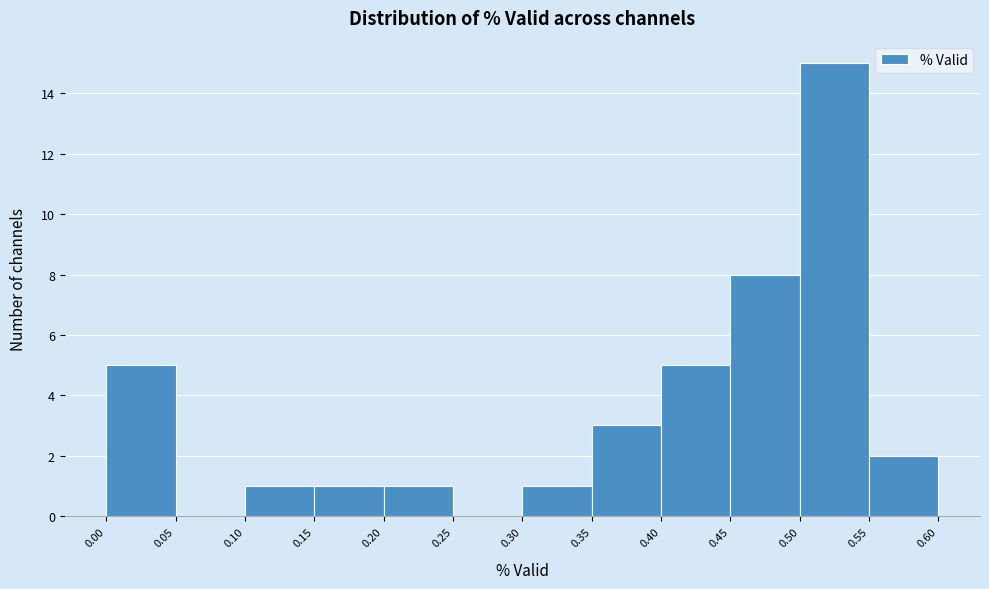

Over which range of the x-axis is the bar tallest?

0.50 to 0.55